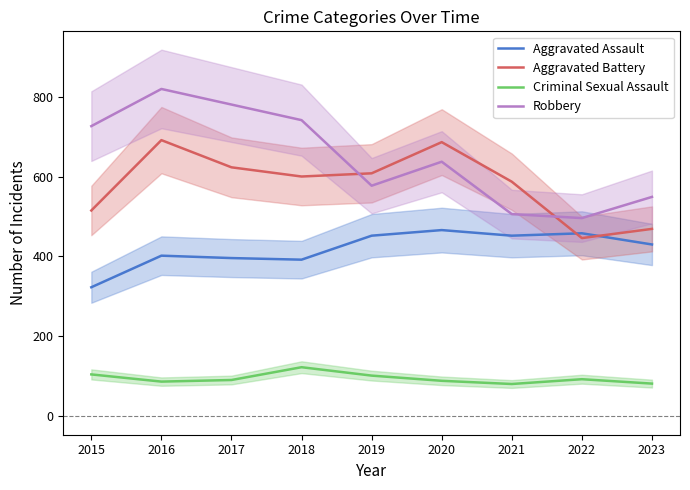

List the labels in order of Criminal Sexual Assault value, smallest first.

2021, 2023, 2016, 2020, 2017, 2022, 2019, 2015, 2018